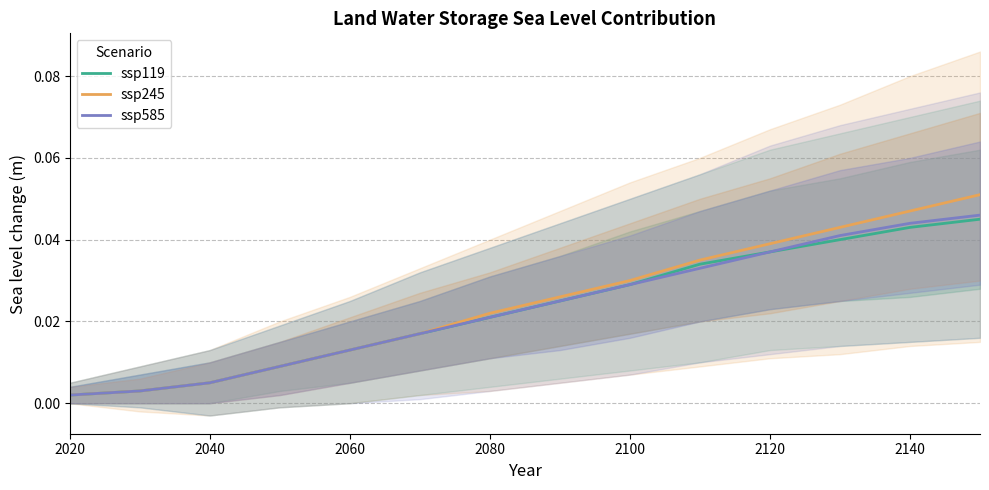

Reading left to right, what are all the values shown in this chart?

ssp119: 0.0	0.0	0.0	0.0	0.0	0.0	0.0	0.0	0.0	0.0	0.0	0.0	0.0	0.0
ssp245: 0.0	0.0	0.0	0.0	0.0	0.0	0.0	0.0	0.0	0.0	0.0	0.0	0.0	0.1
ssp585: 0.0	0.0	0.0	0.0	0.0	0.0	0.0	0.0	0.0	0.0	0.0	0.0	0.0	0.0